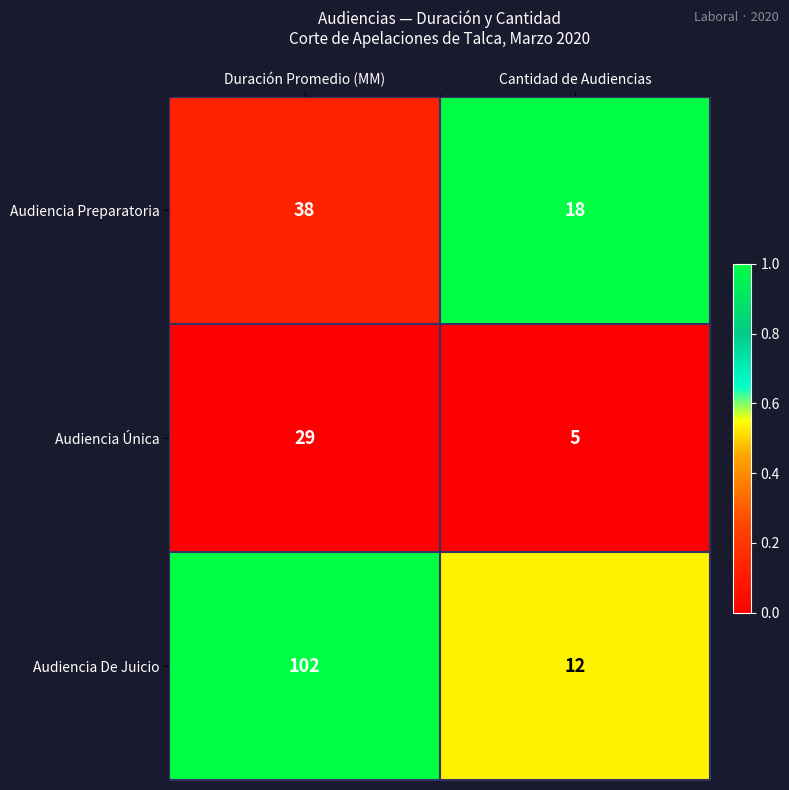

The Audiencia De Juicio series shows 102 at Duración Promedio (MM). True or false?

True